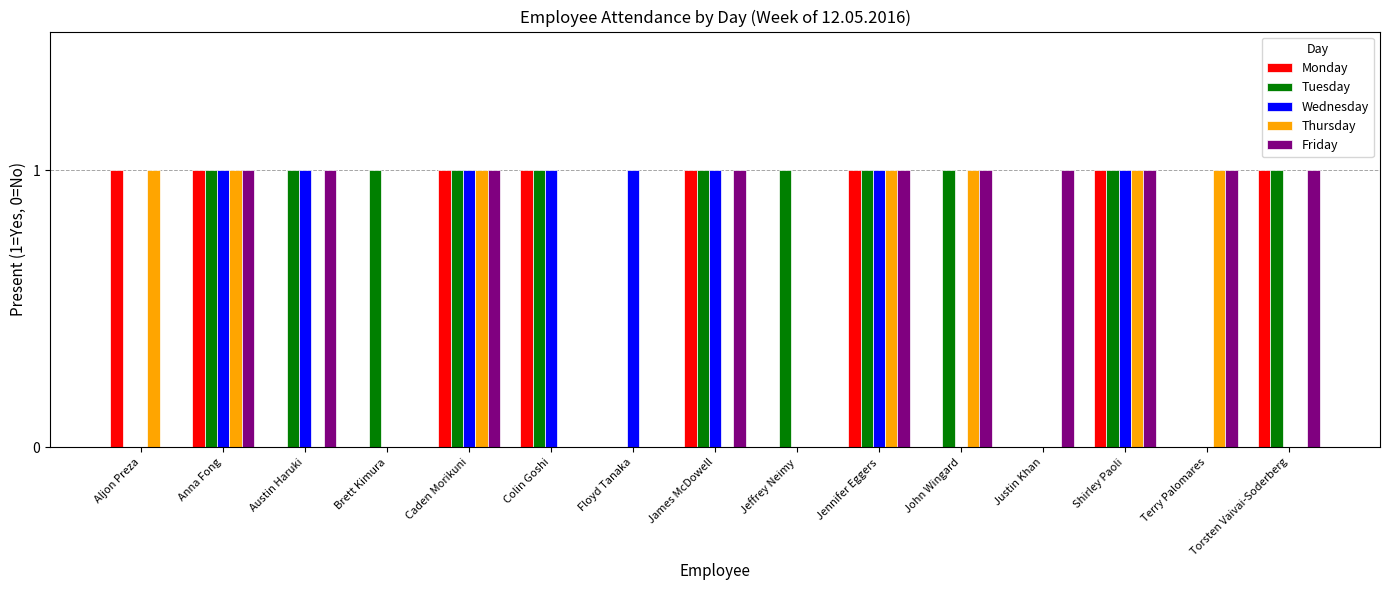

How many Monday values are between 0 and 1?

15